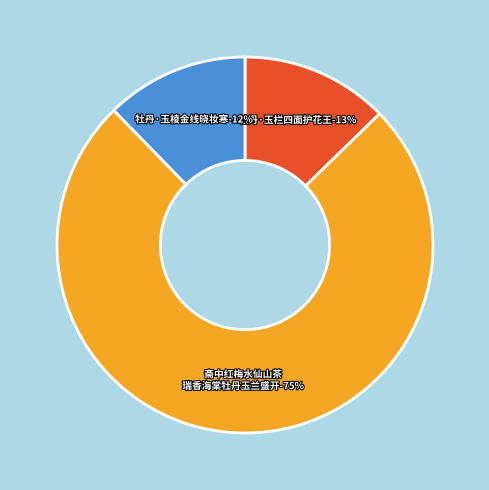

Is 斋中红梅水仙山茶瑞香海棠牡丹玉兰盛开 the majority of the pie?

Yes